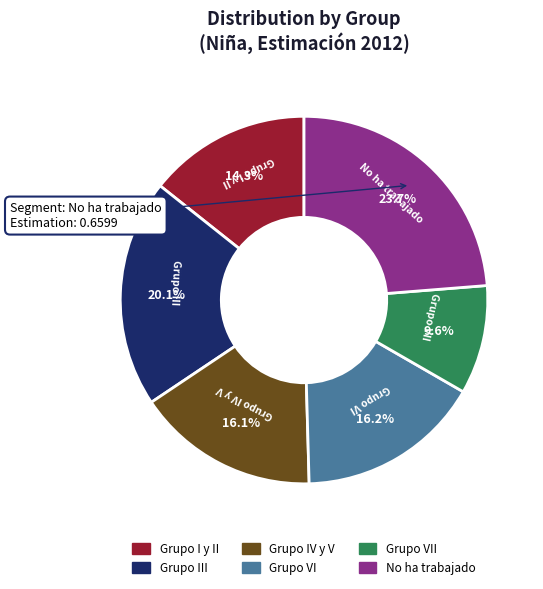

Is it true that Grupo IV y V is 16% of the pie?

True